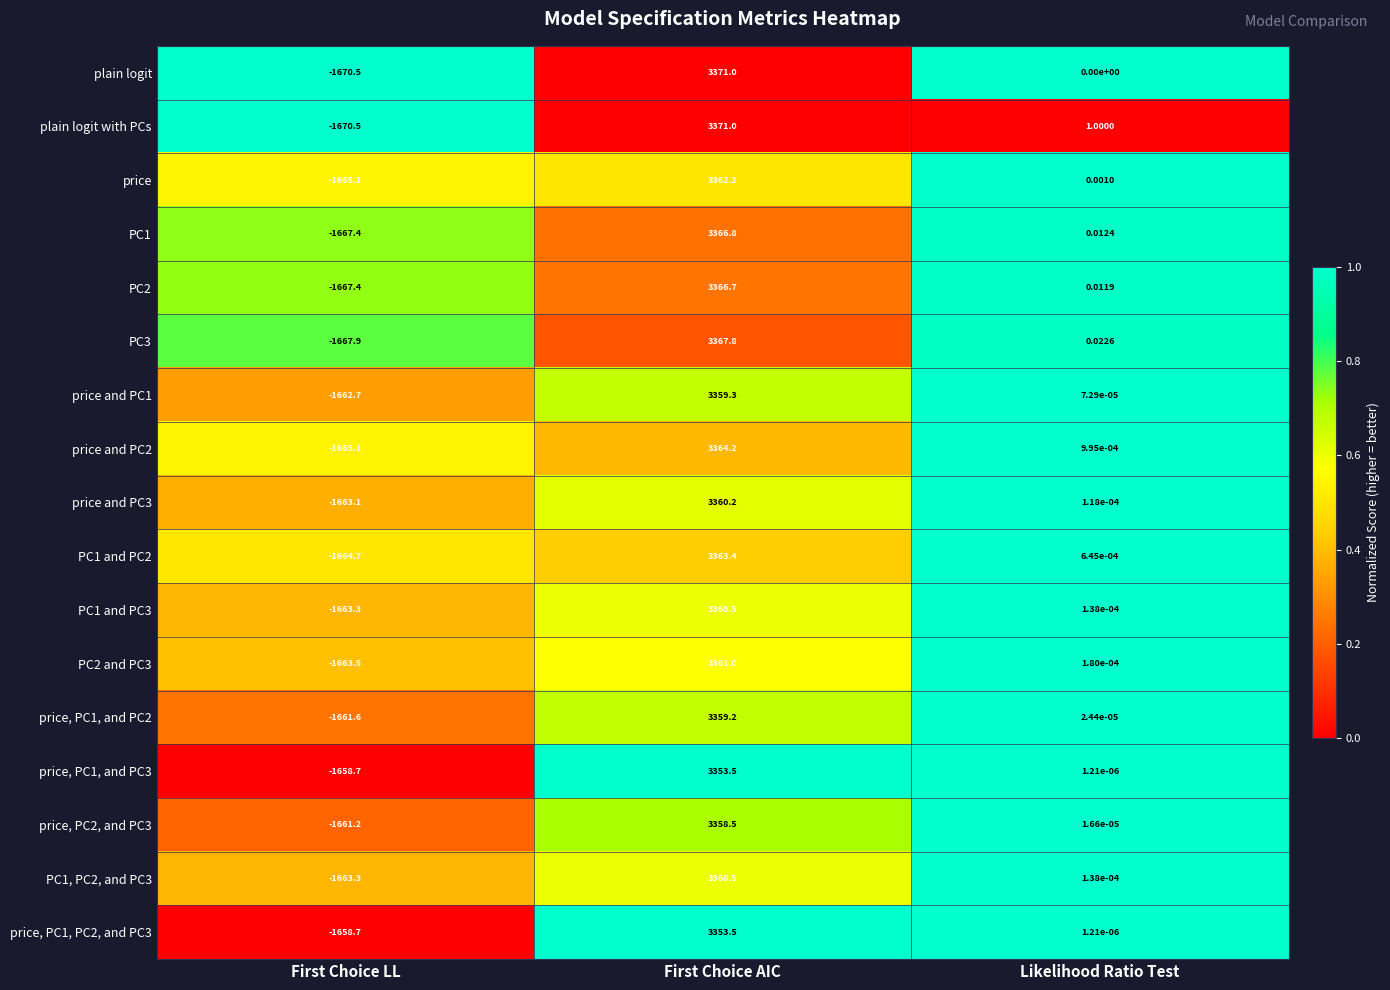

At which category does the chart reach its peak across all series?

First Choice AIC